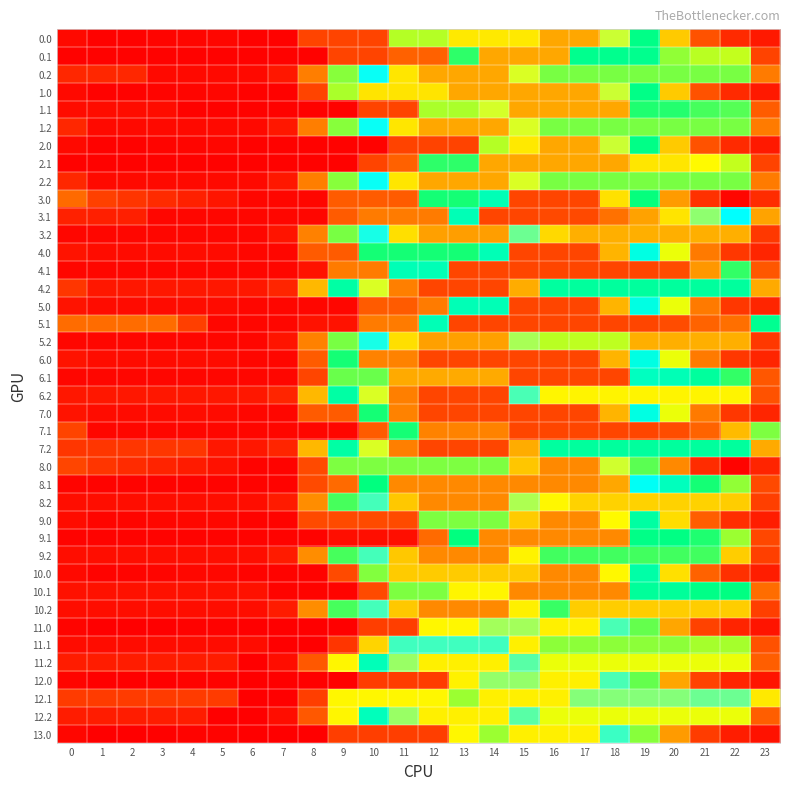

Which label corresponds to the largest value in the chart?

15